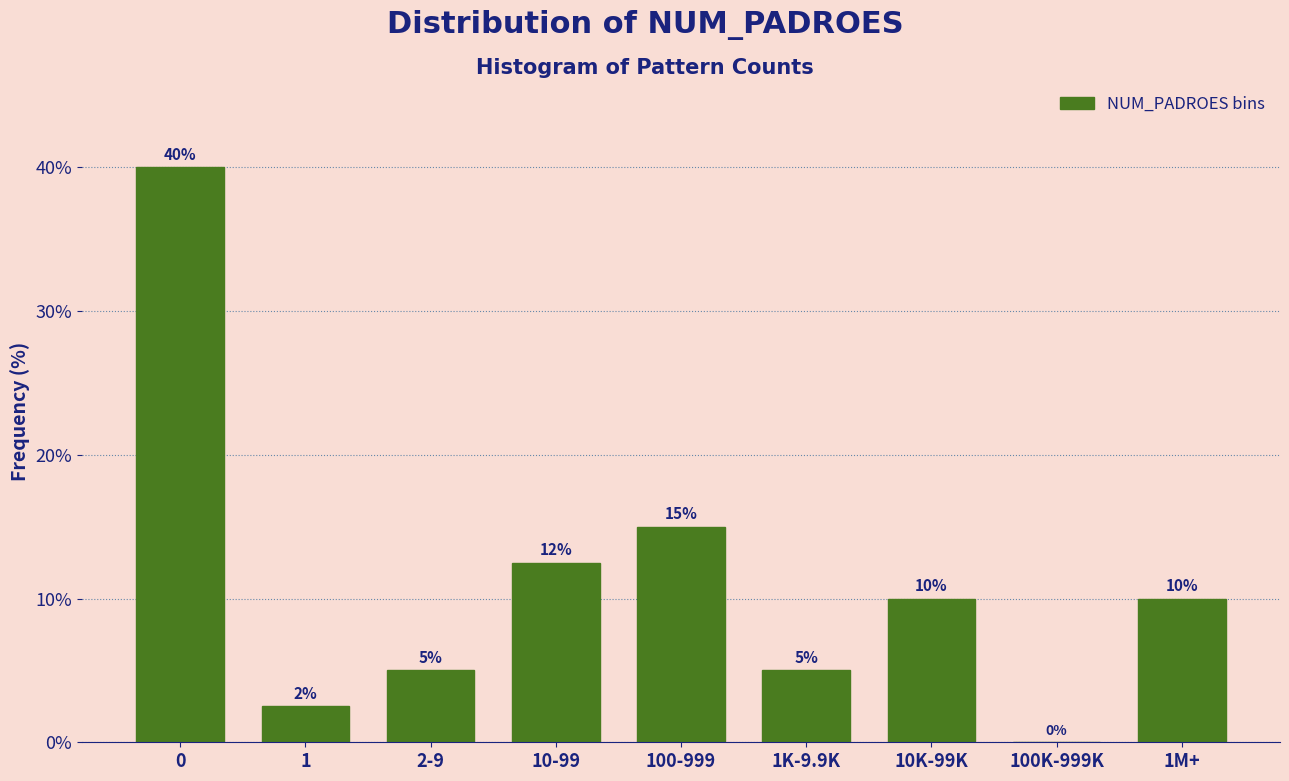

The value at 10K-99K is 10.0. True or false?

True